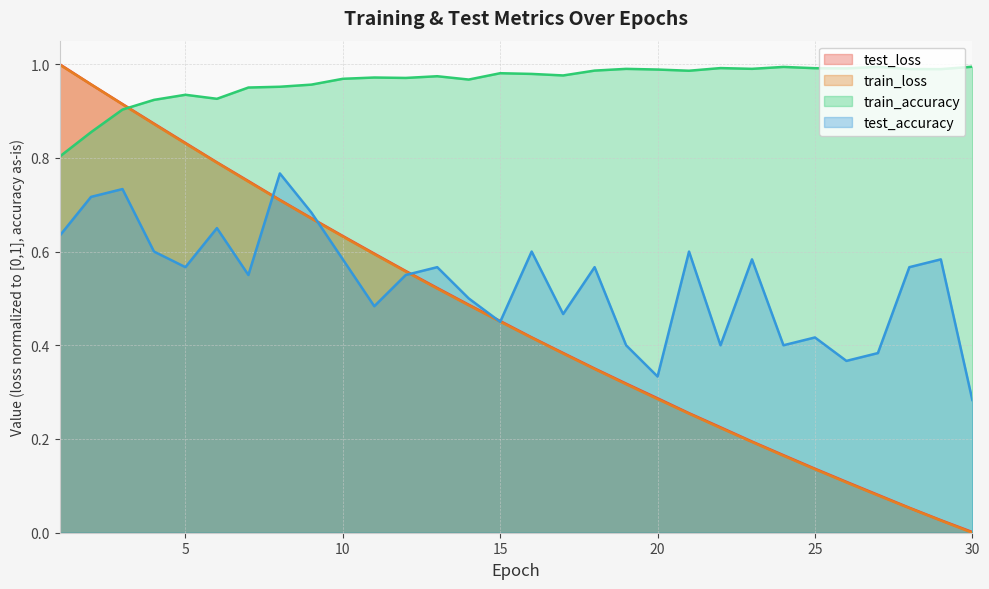

Rank the series at 25 from highest to lowest value.

train_accuracy, test_accuracy, test_loss, train_loss